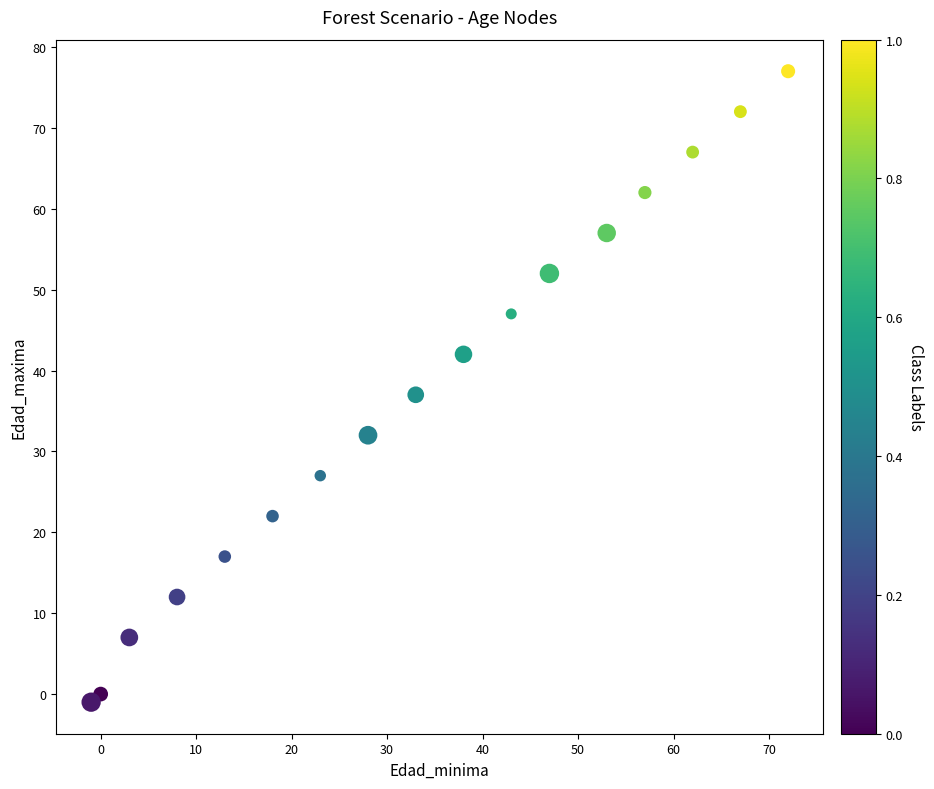

What Y value in the scatter plot is closest to 38?

37